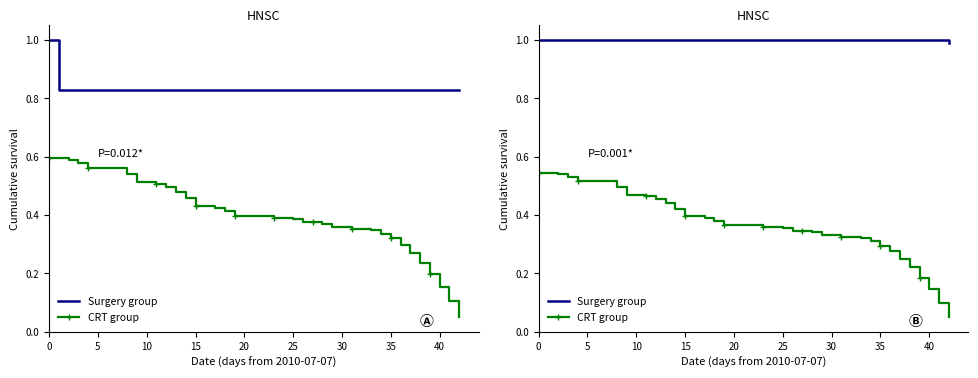

Which series has the largest range (max minus min)?

CRT group